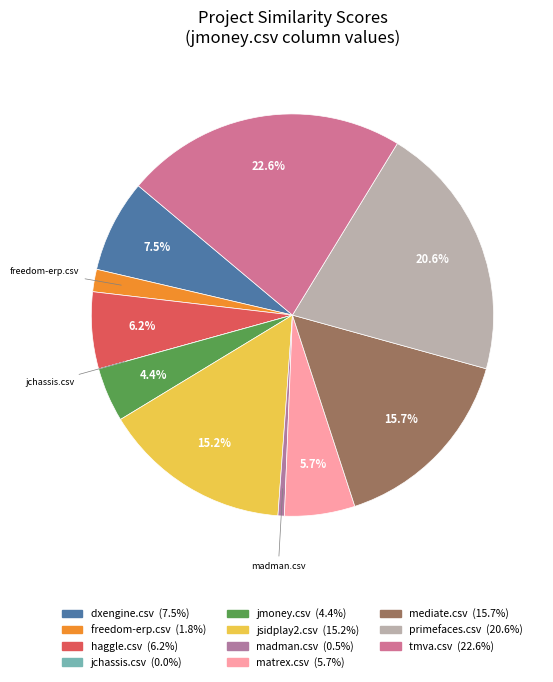

Count the number of slices in the pie.

11